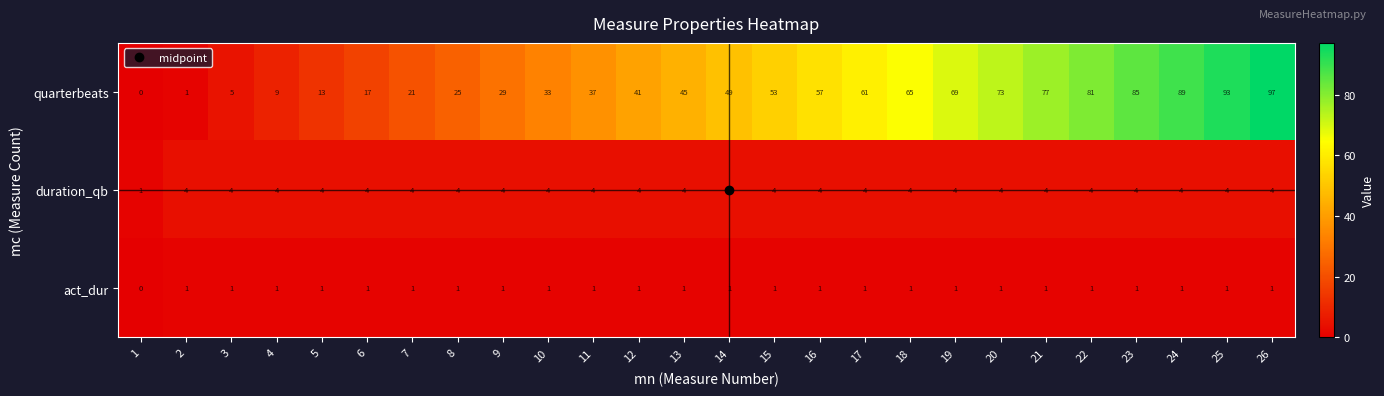

Count the number of categories in the chart.

26